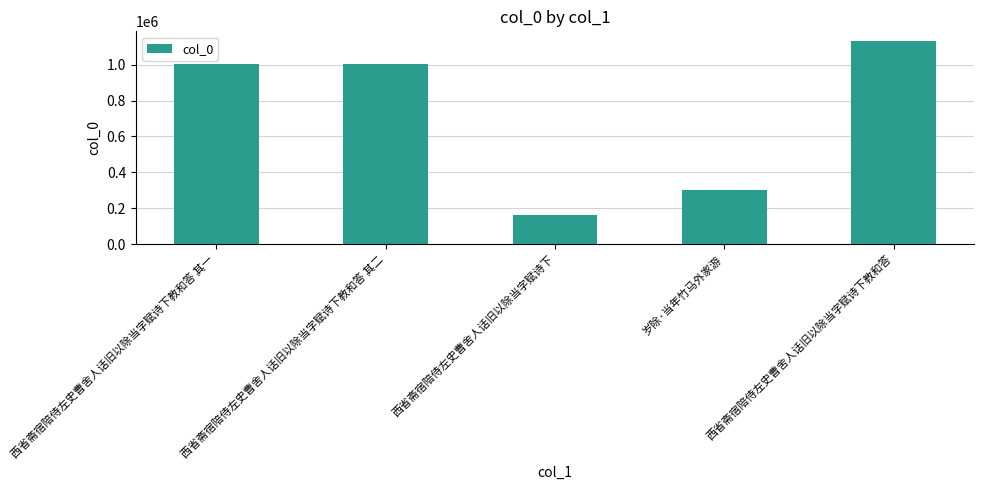

What is the value of the 4th bar from the left?

301182